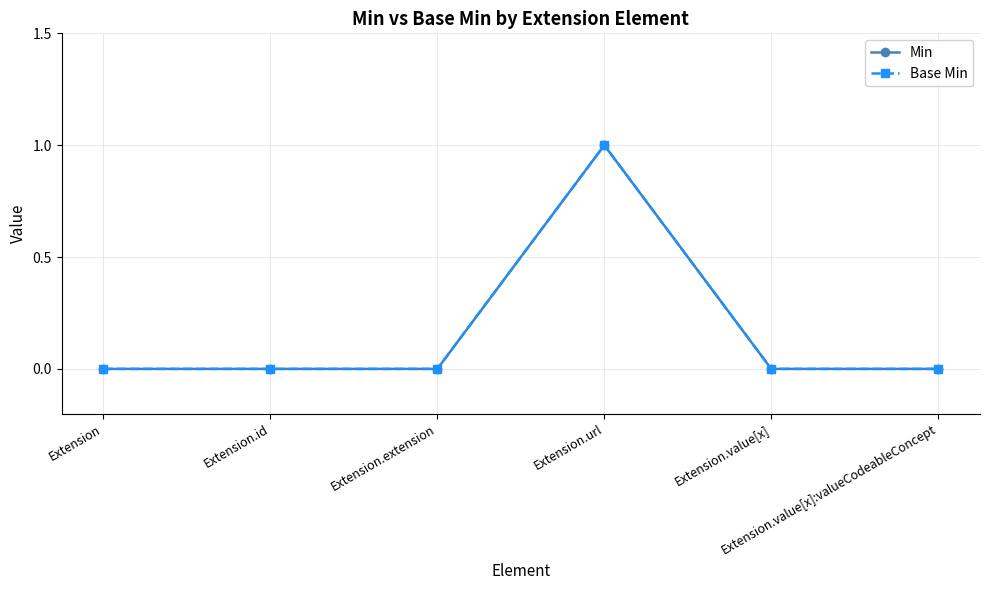

Is this an area chart (filled region under the line)?

No